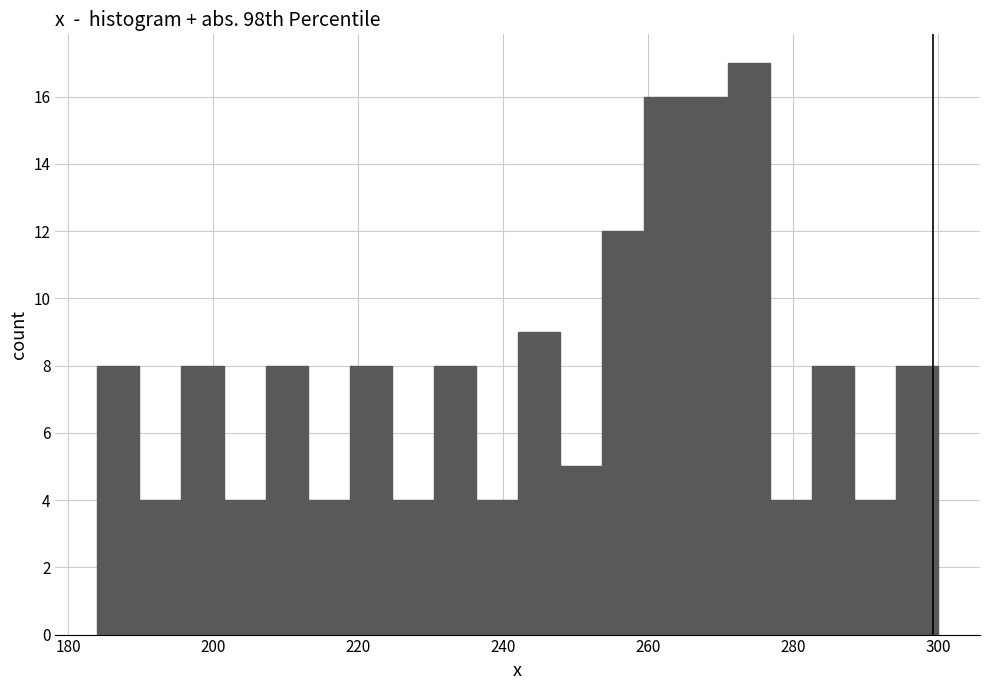

Around what value on the x-axis is the tallest bar? Give the approximate position of its centre, as read against the axis.

274